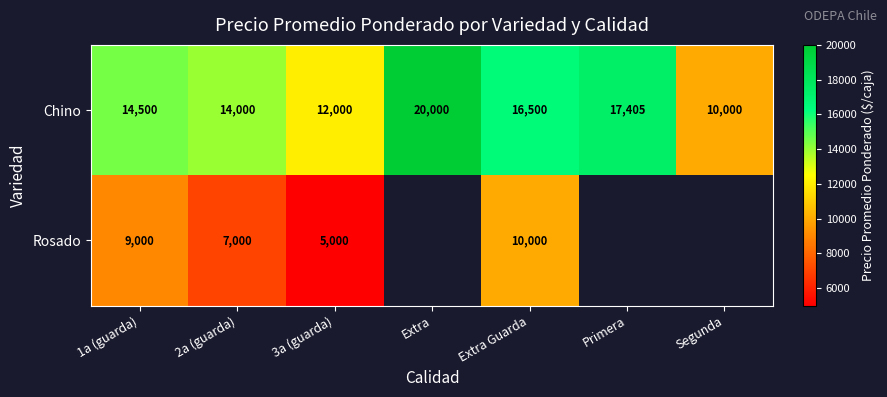

Rank the categories by Chino value from highest to lowest.

Extra, Primera, Extra Guarda, 1a (guarda), 2a (guarda), 3a (guarda), Segunda